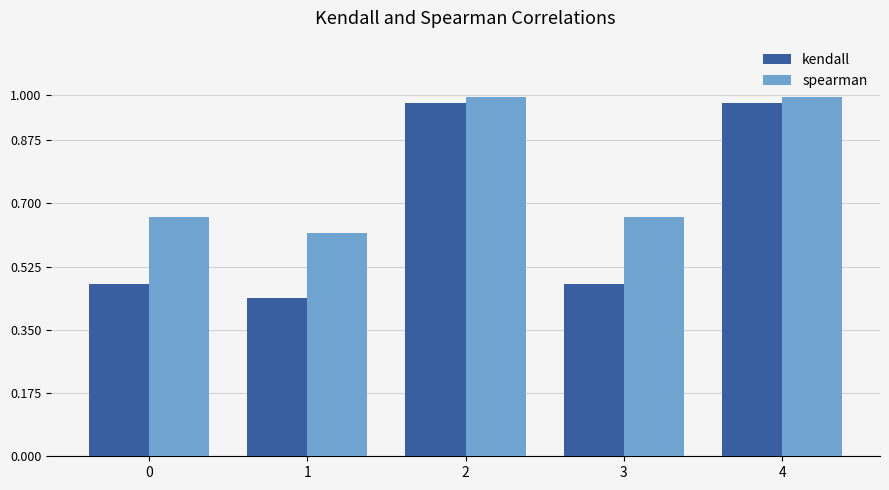

What is the total value across all series at 1?

1.1